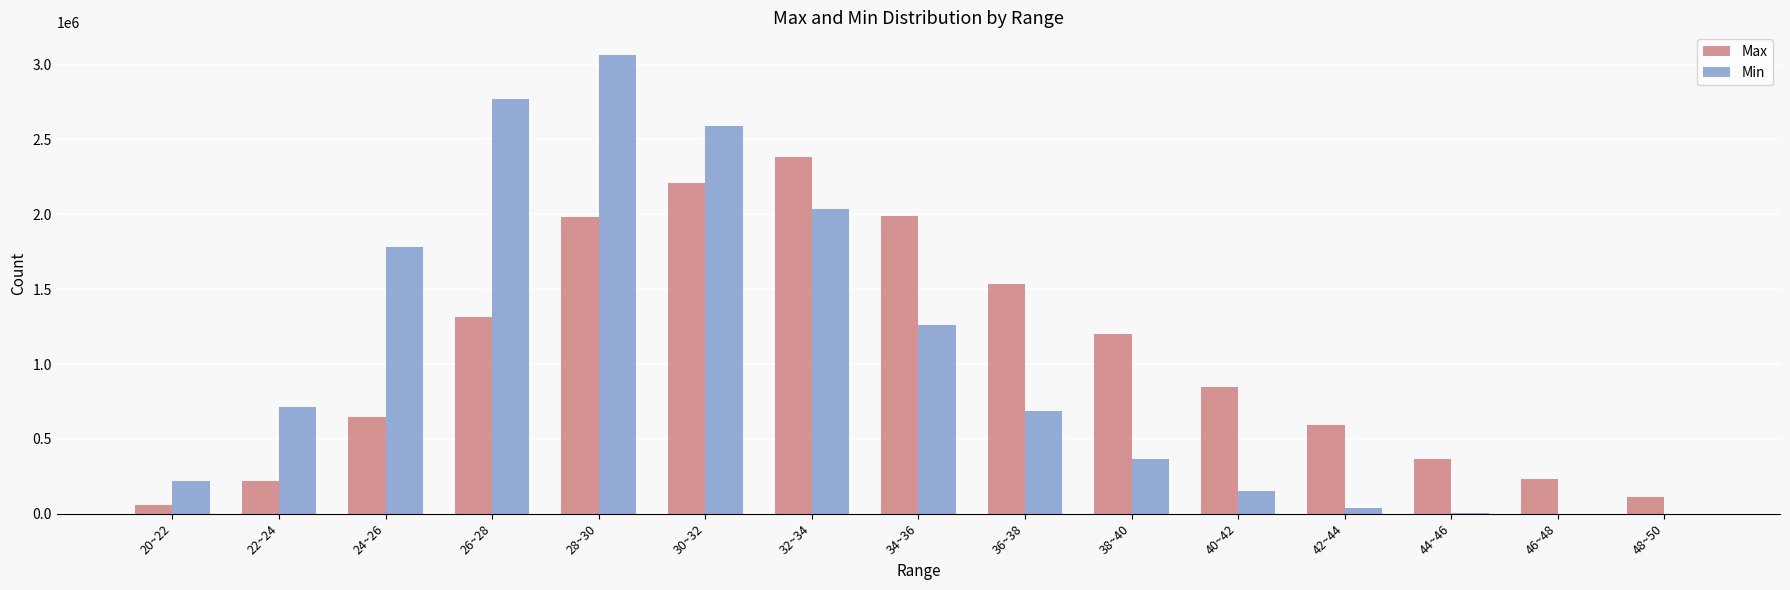

What is the greatest value displayed?

3062588